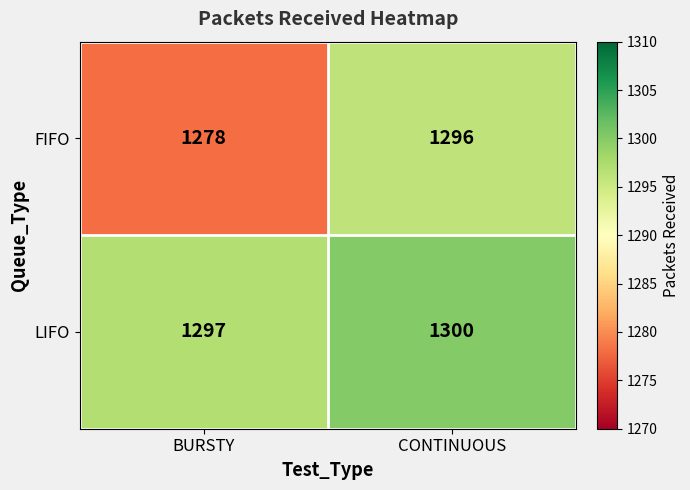

The LIFO series shows 1300 at CONTINUOUS. True or false?

True